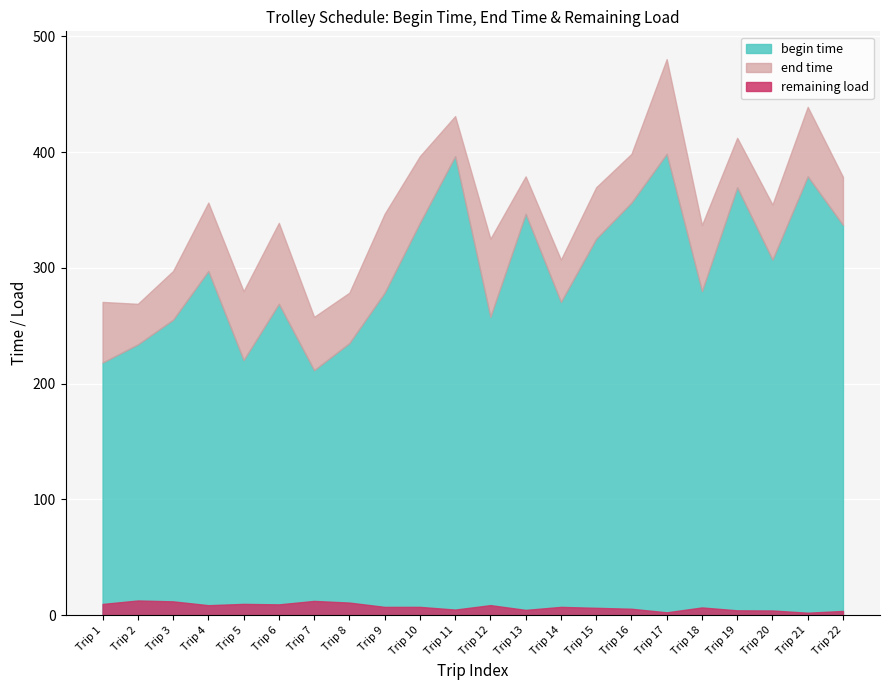

Count the number of categories in the chart.

22